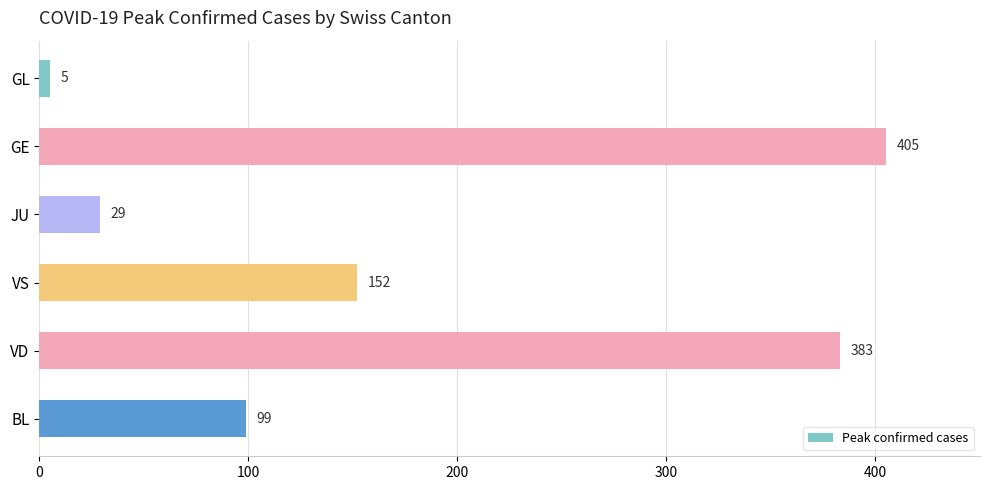

What is the label of the 5th bar from the bottom?

GE